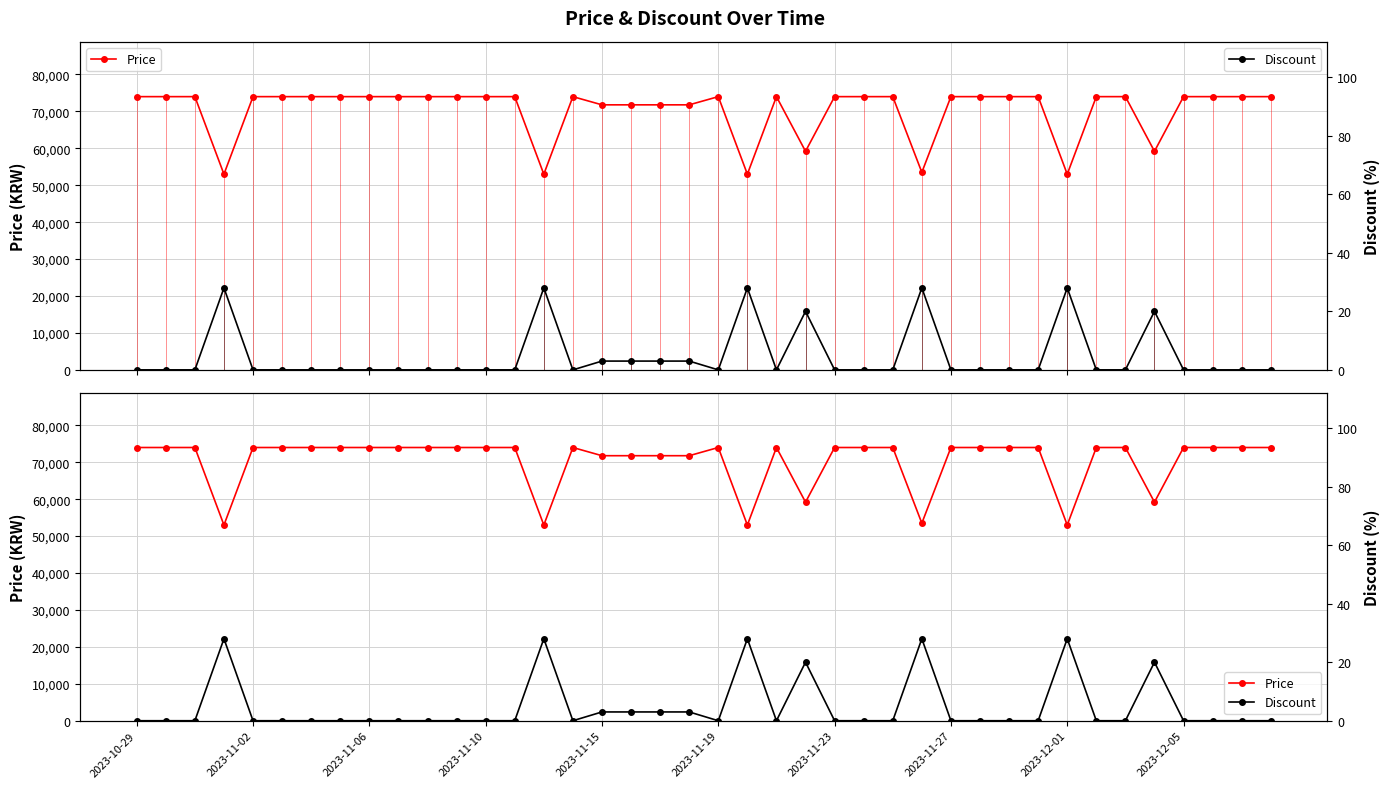

The value of Discount at 13 is 0. True or false?

True